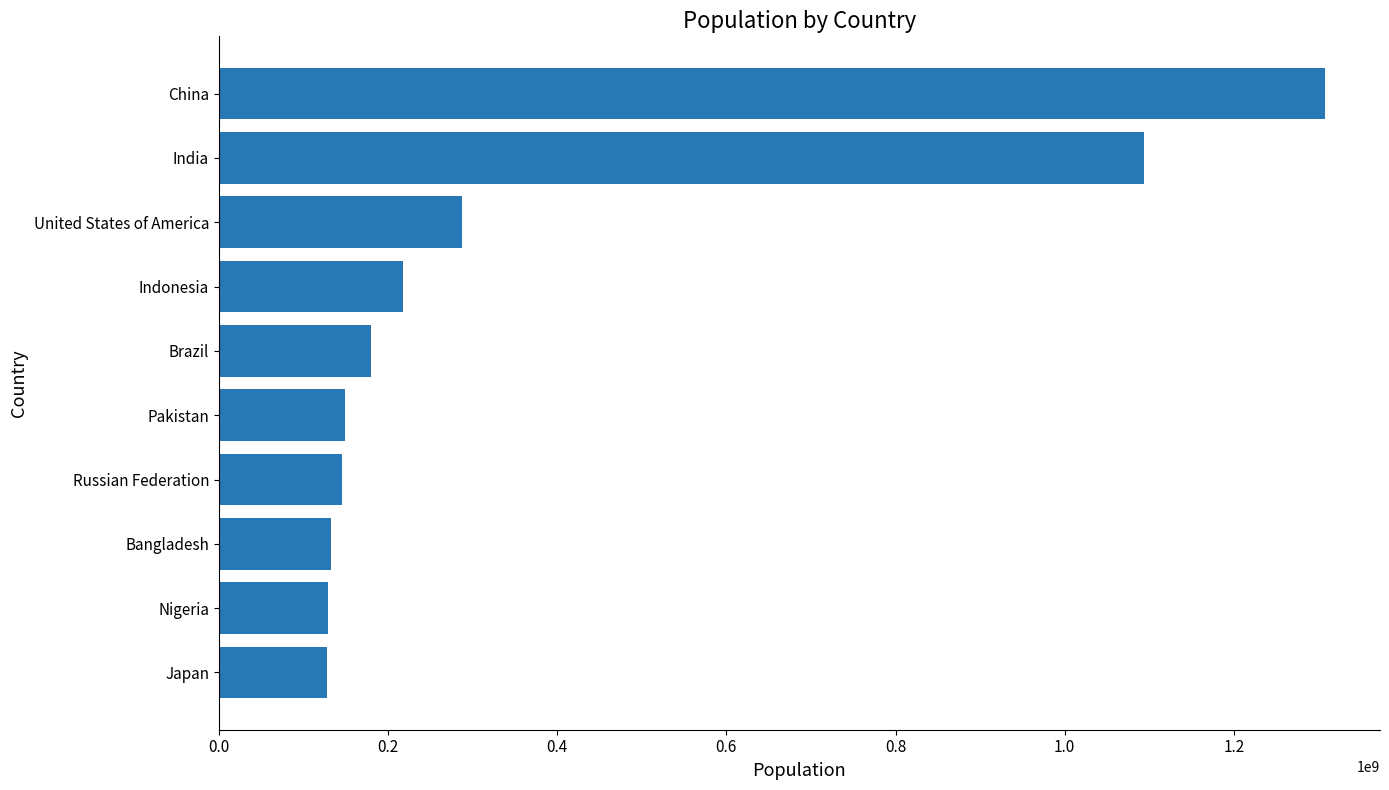

What is the maximum value shown in the chart?

1307352256